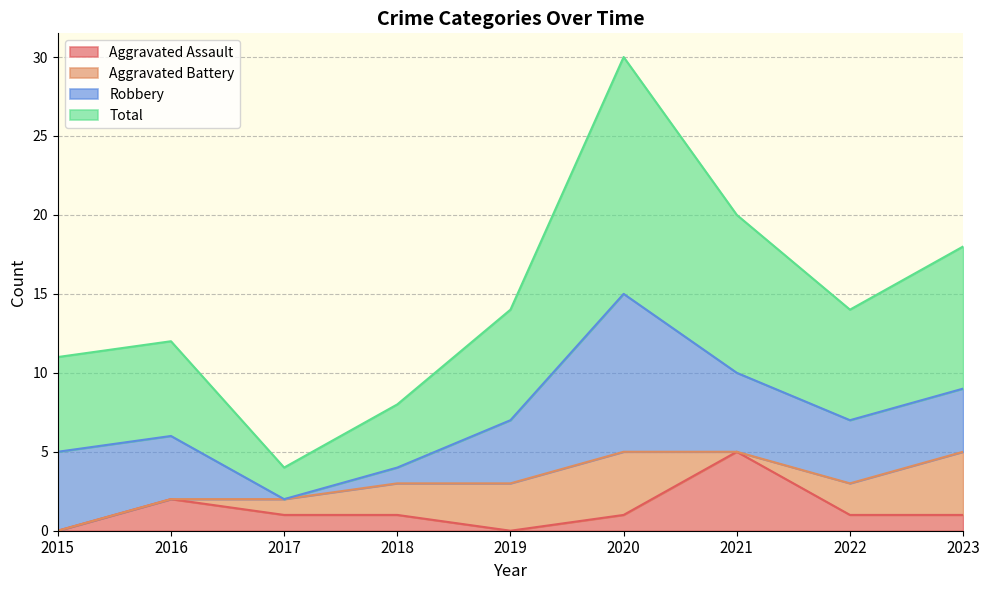

The value of Aggravated Assault at 2015 is 0. True or false?

True